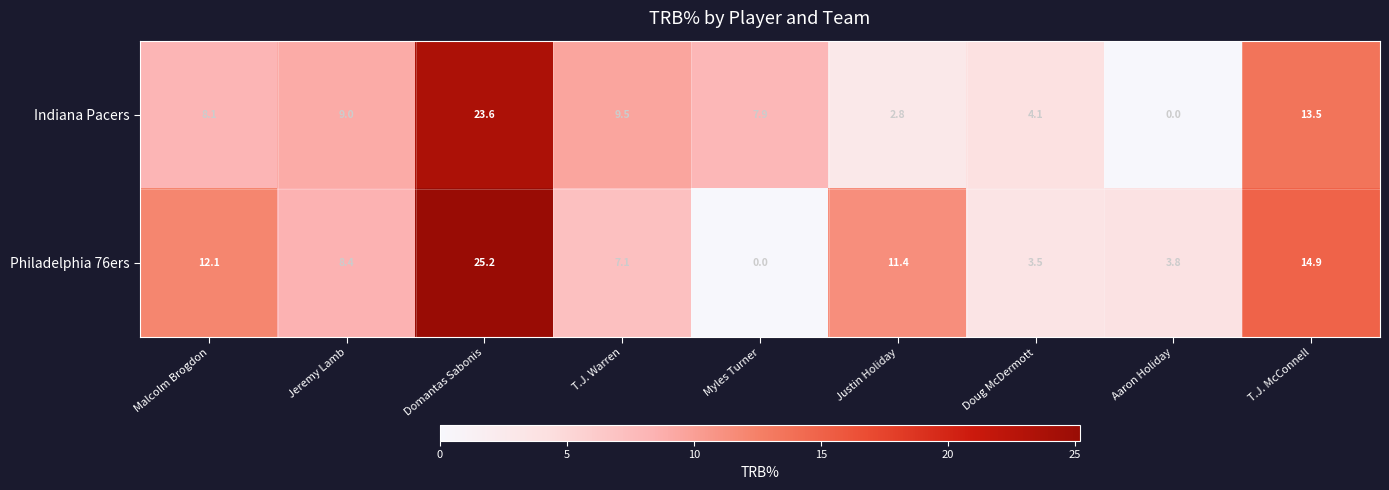

What is the difference between the highest and lowest values at T.J. McConnell?

1.4